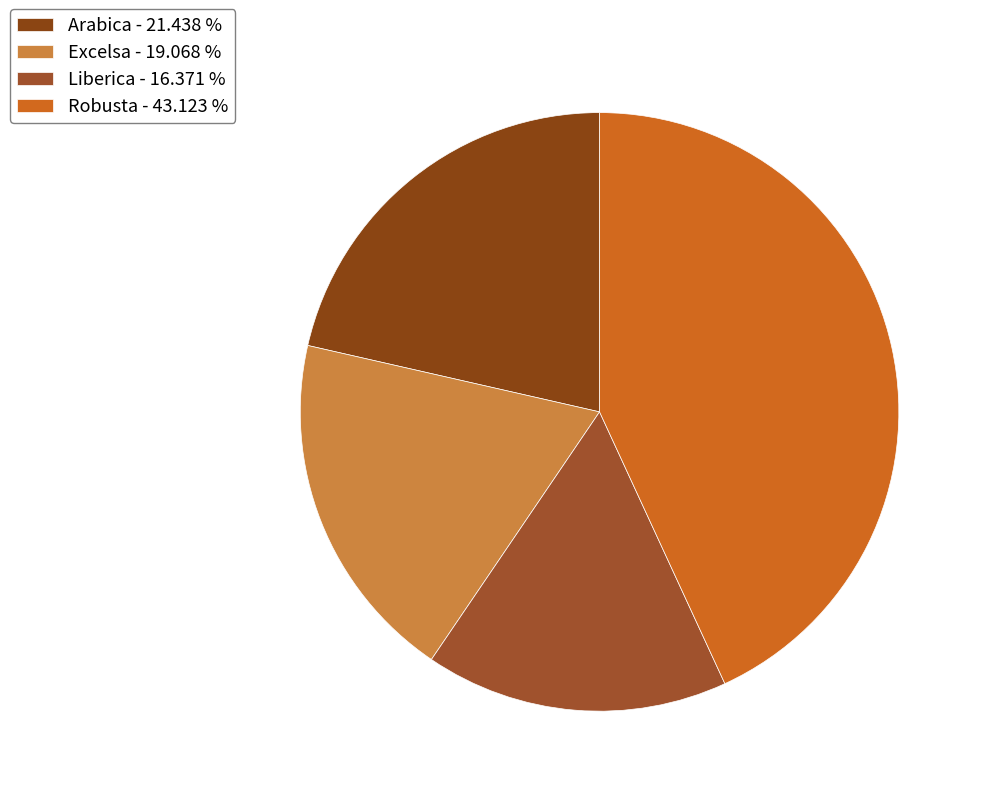

Which category has the smallest portion of the pie?

Liberica - 16.371 %